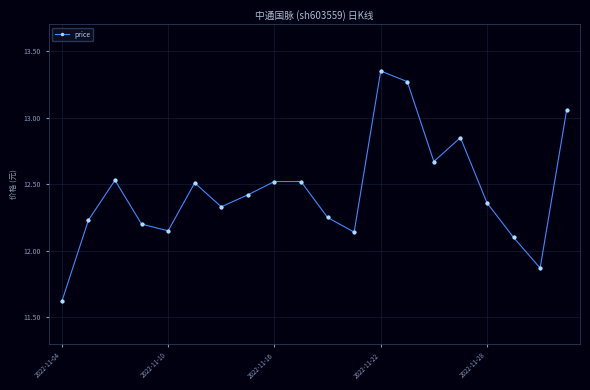

How many interior local valleys (lower than both neighbors) does the data have?

5